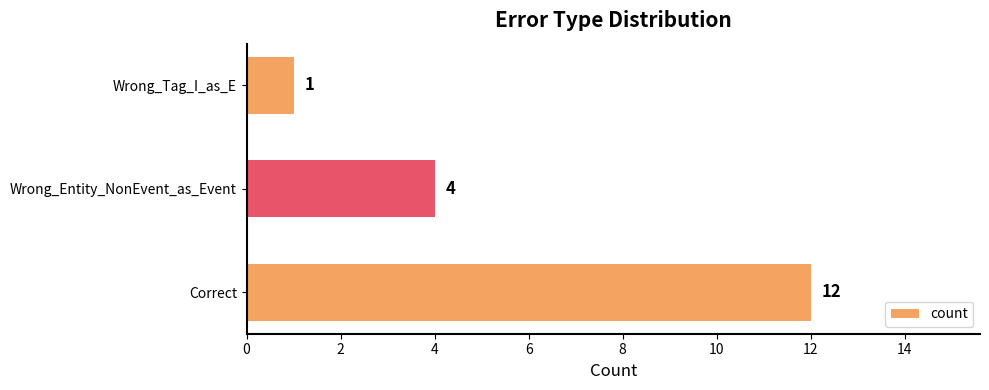

List the labels in order of value, smallest first.

Wrong_Tag_I_as_E, Wrong_Entity_NonEvent_as_Event, Correct